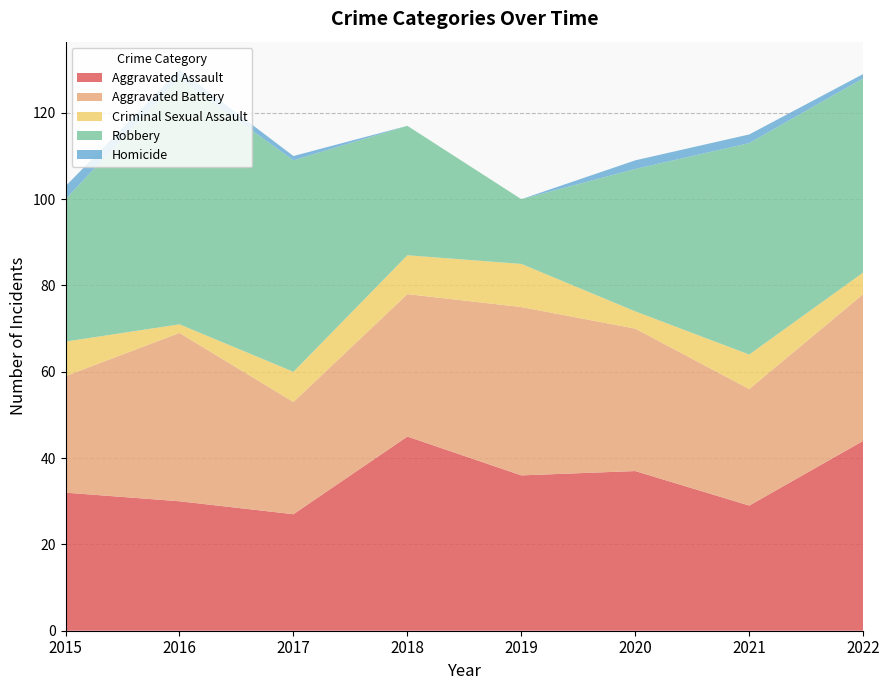

Reading left to right, transcribe all the data shown in this chart.

Aggravated Assault: 32	30	27	45	36	37	29	44
Aggravated Battery: 27	39	26	33	39	33	27	34
Criminal Sexual Assault: 8	2	7	9	10	4	8	5
Robbery: 33	57	49	30	15	33	49	45
Homicide: 3	2	1	0	0	2	2	1